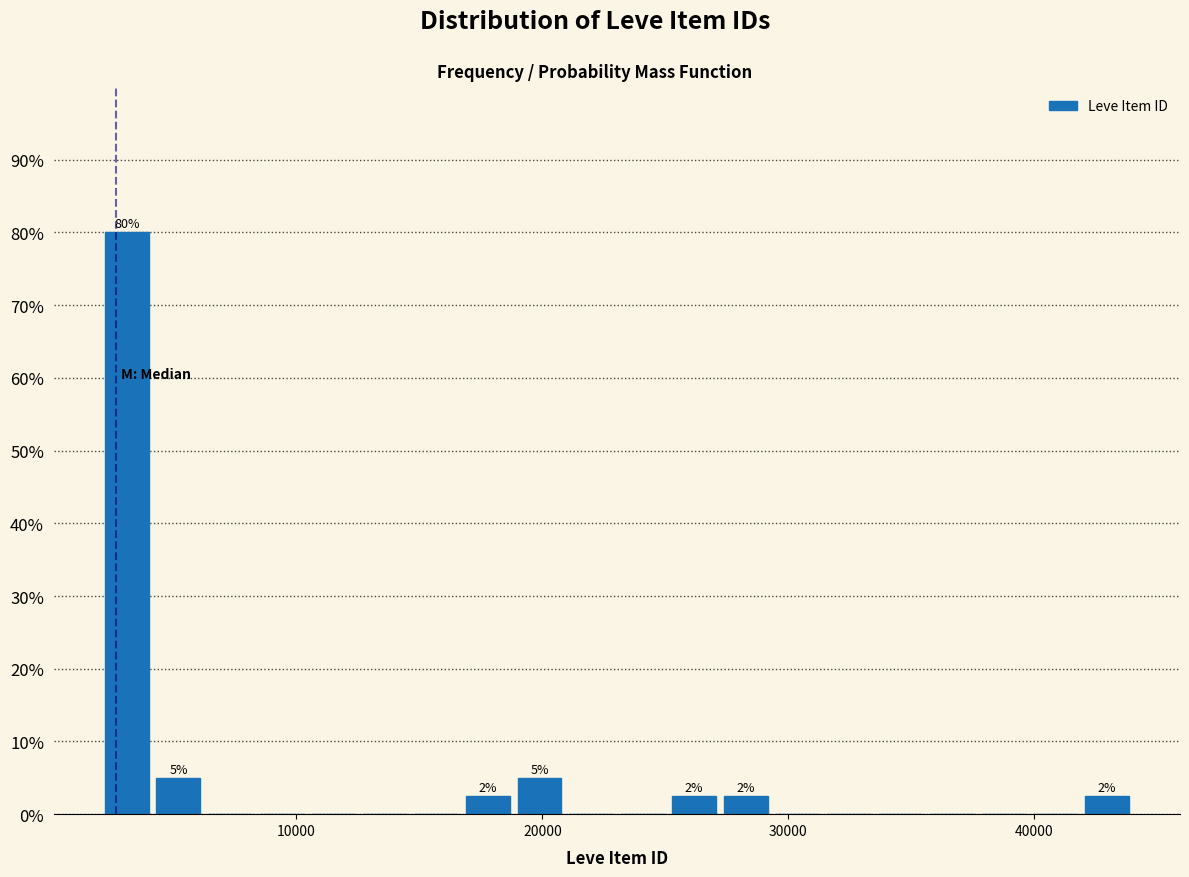

Around what value on the x-axis is the tallest bar? Give the approximate position of its centre, as read against the axis.

3000